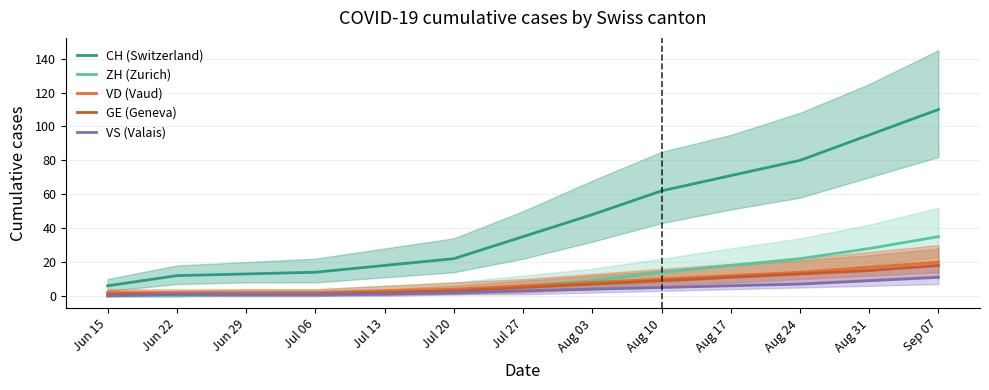

At how many categories does at least one series exceed 86?

2